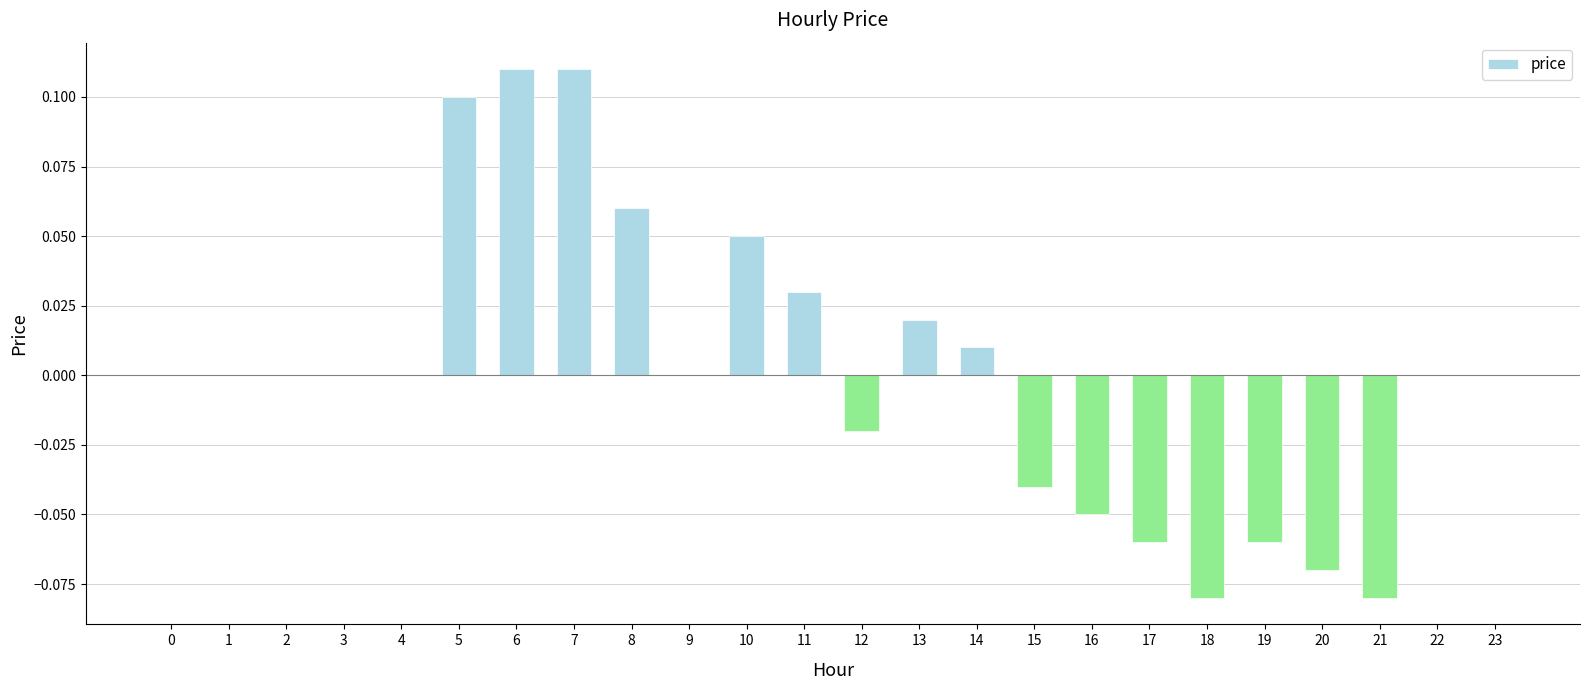

Between 14 and 8, which is larger?

8